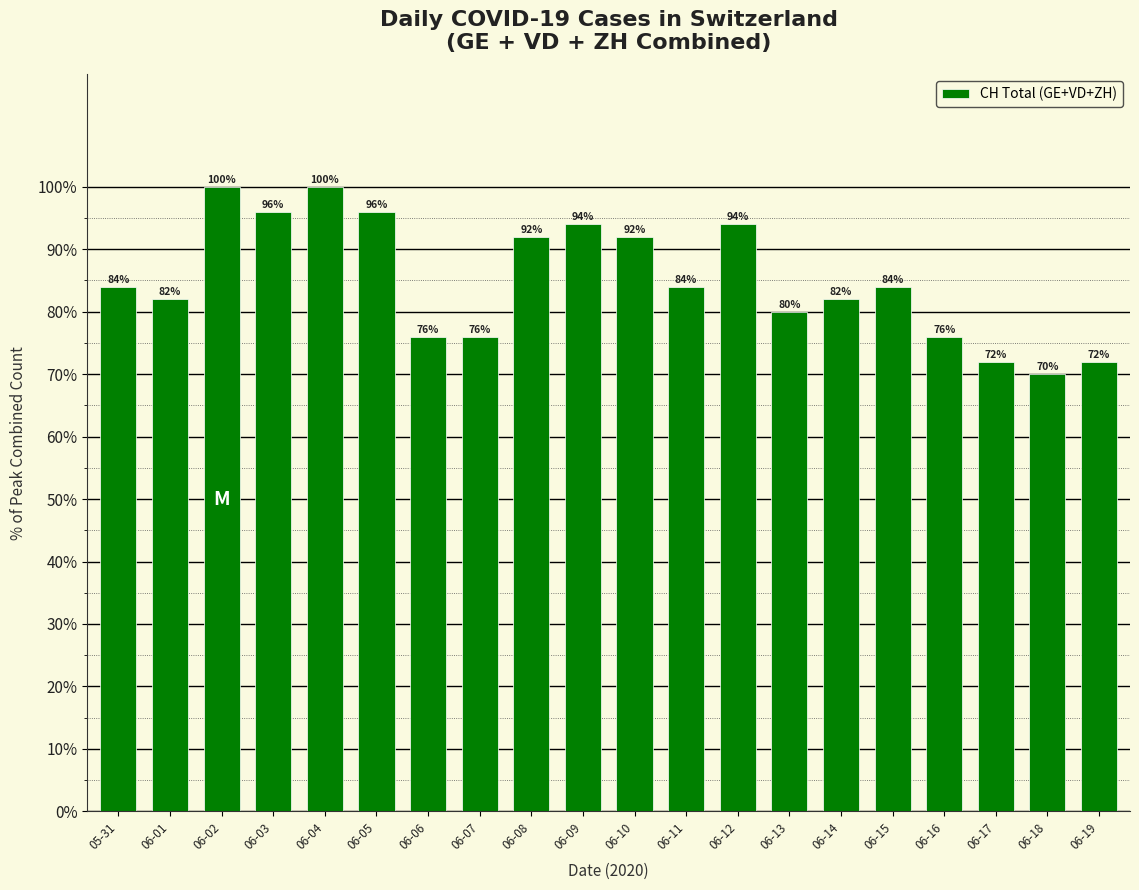

What is the approximate value at 06-03, to the nearest 5?

95